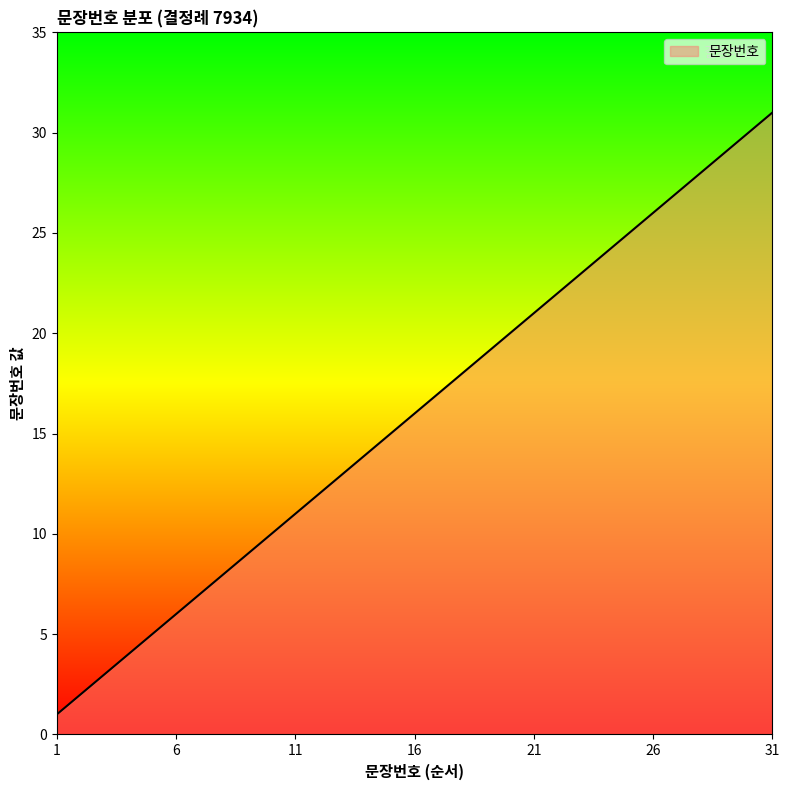

What is the maximum value shown in the chart?

31